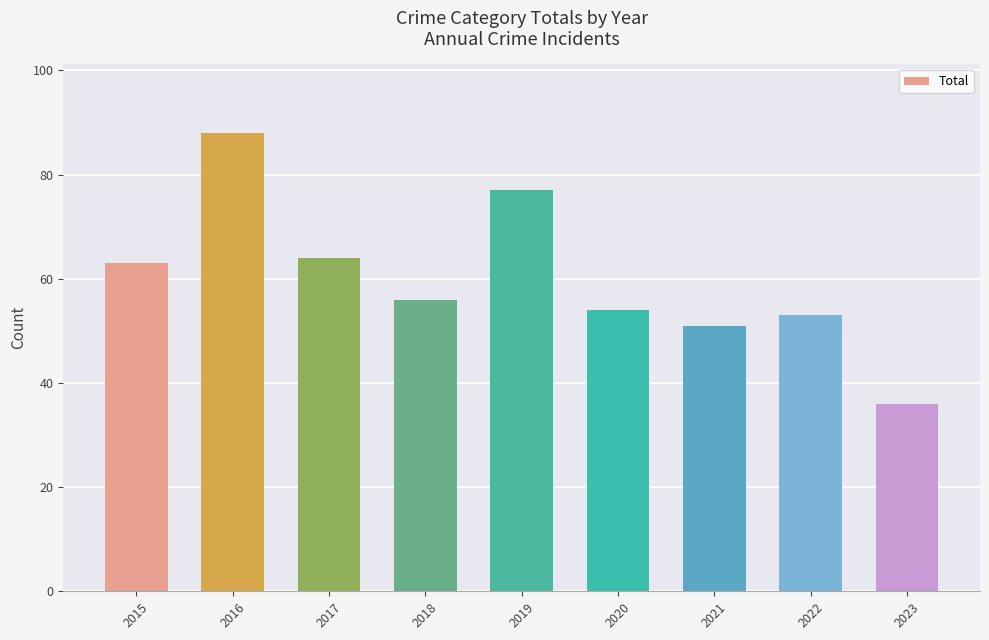

Which category has the highest value across all series?

2016